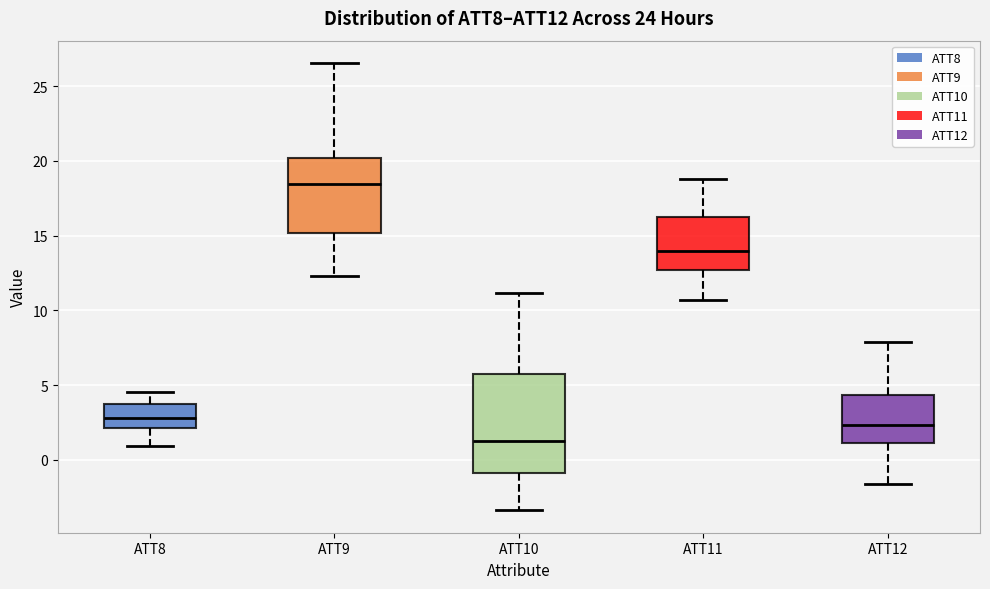

Where is the upper edge of the box for ATT11 on the y-axis? The values are not printed on the chart, so give them approximately, as read against the axis.

16.5